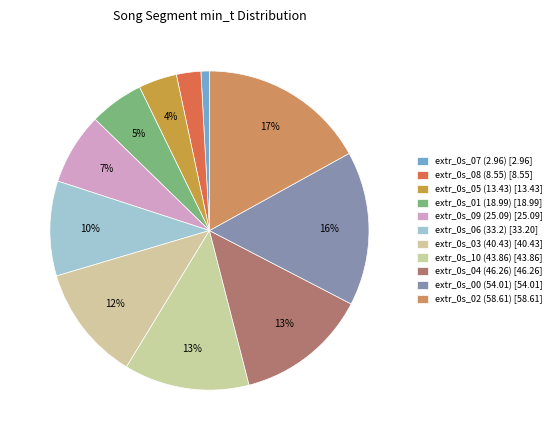

Count the number of slices in the pie.

11